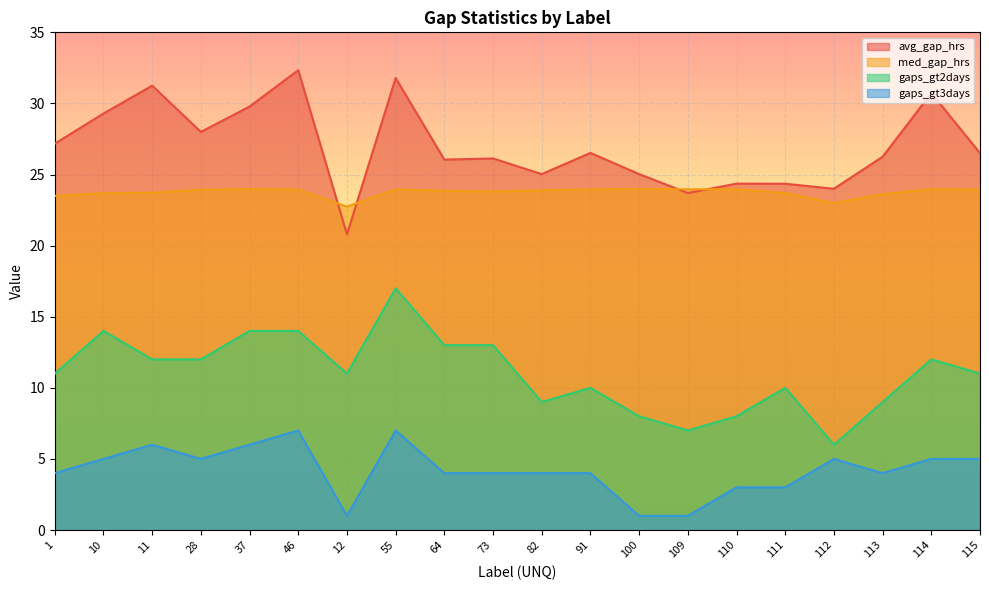

Where is the first local maximum for avg_gap_hrs?

11